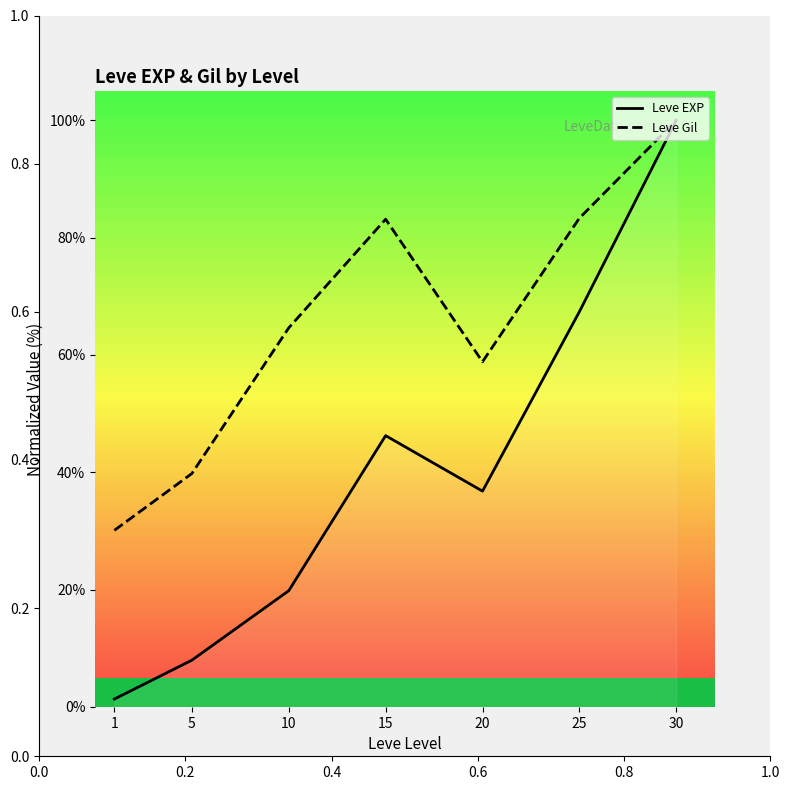

Rank the categories by Leve EXP value from highest to lowest.

30, 25, 15, 20, 10, 5, 1